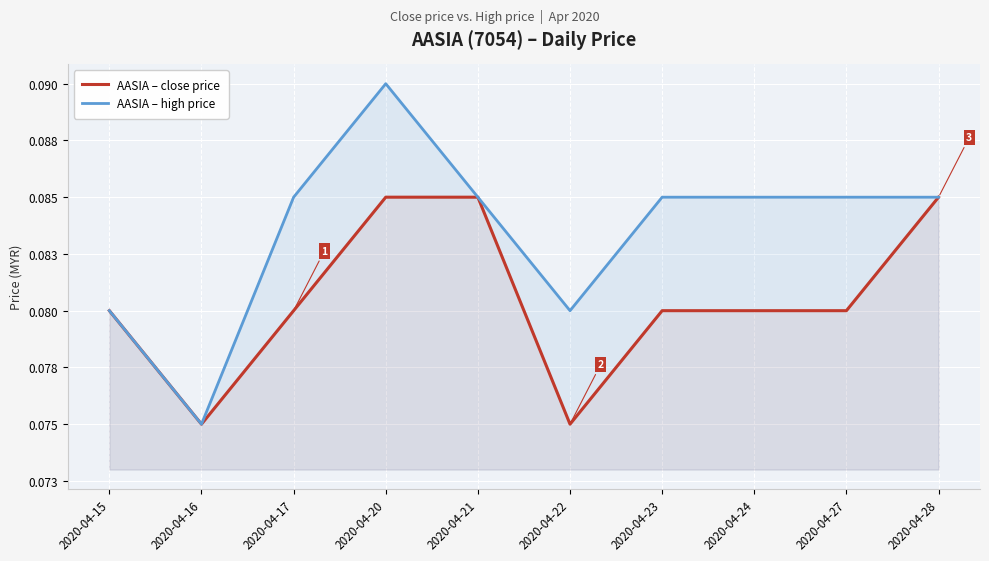

Which series has the largest range (max minus min)?

AASIA – high price